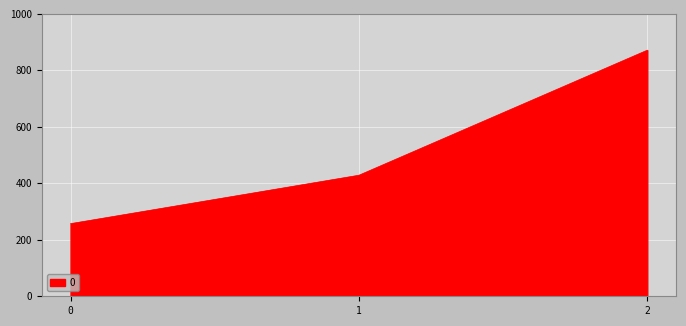

Reading right to left, transcribe all the data shown in this chart.

2=871.4	1=428.6	0=257.1